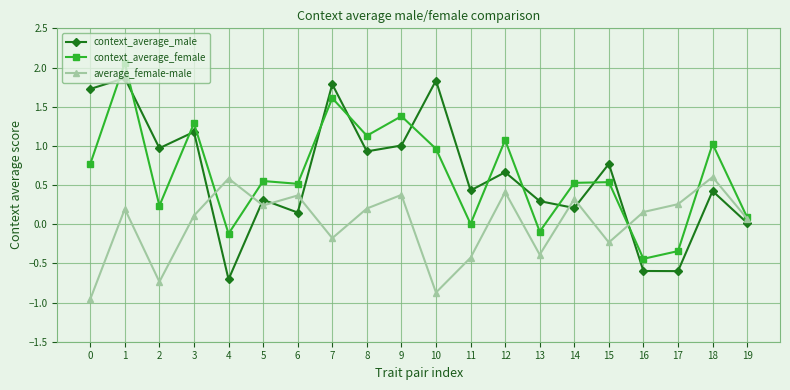

What is the value of the context_average_female point at the 14th from the left?

-0.1